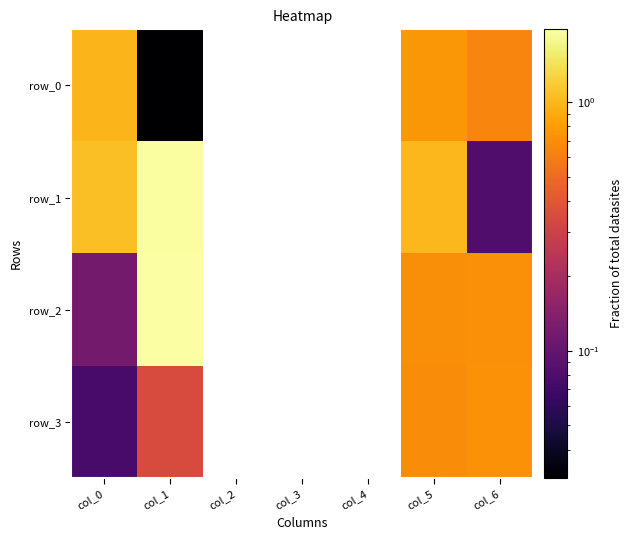

Is it true that row_2 equals 0.7 at col_5?

True